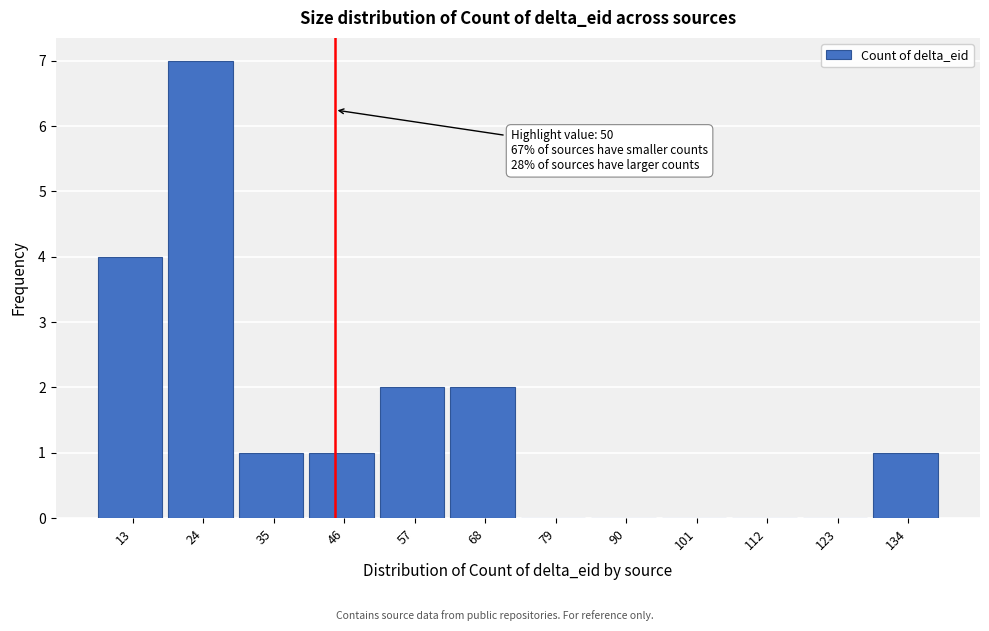

Reading right to left, transcribe all the data shown in this chart.

134=1	123=0	112=0	101=0	90=0	79=0	68=2	57=2	46=1	35=1	24=7	13=4